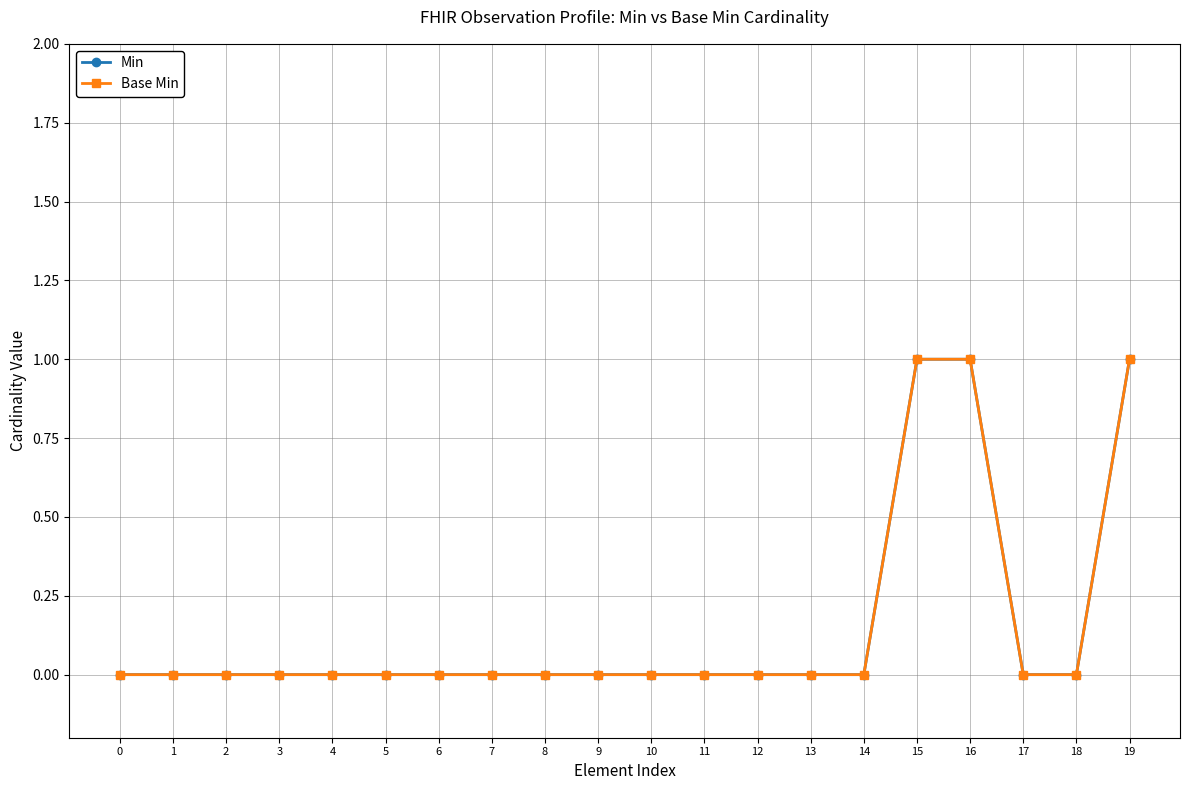

List the labels in order of Min value, smallest first.

0, 1, 2, 3, 4, 5, 6, 7, 8, 9, 10, 11, 12, 13, 14, 17, 18, 15, 16, 19